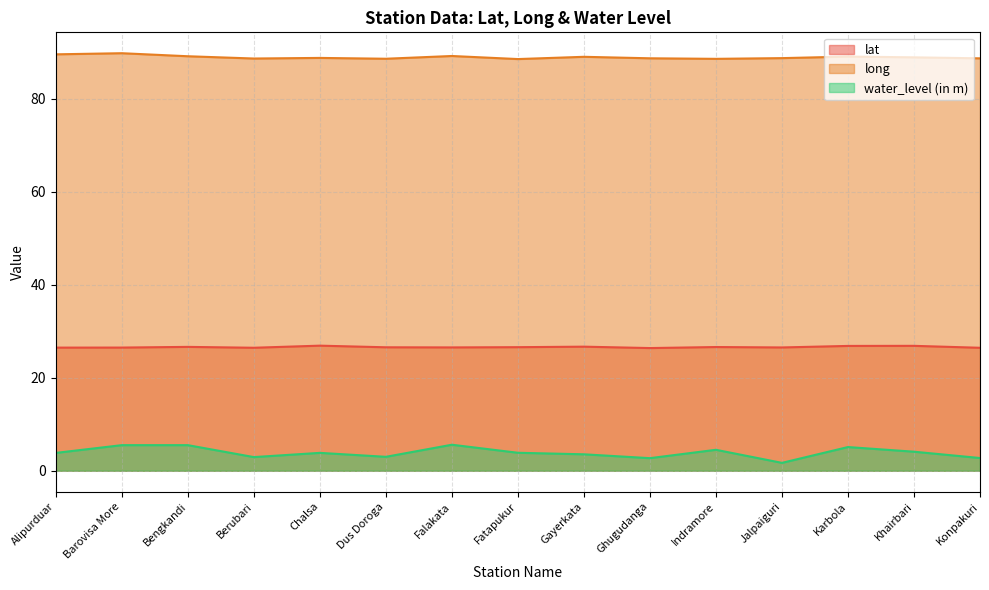

Which series has the largest range (max minus min)?

water_level (in m)